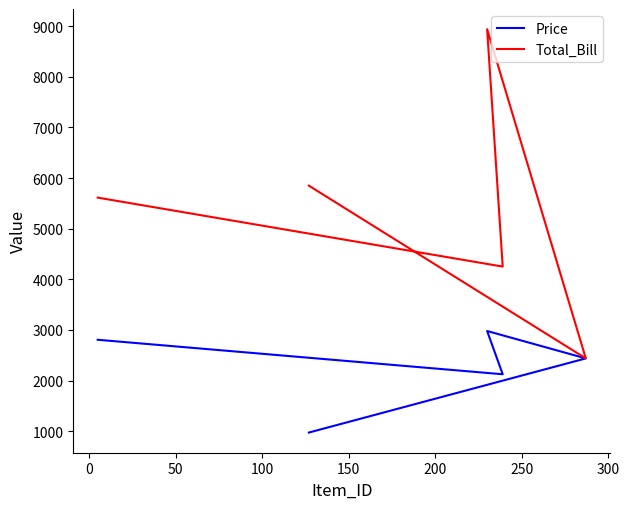

What is the difference between the second highest and minimum values in the Total_Bill series?

3411